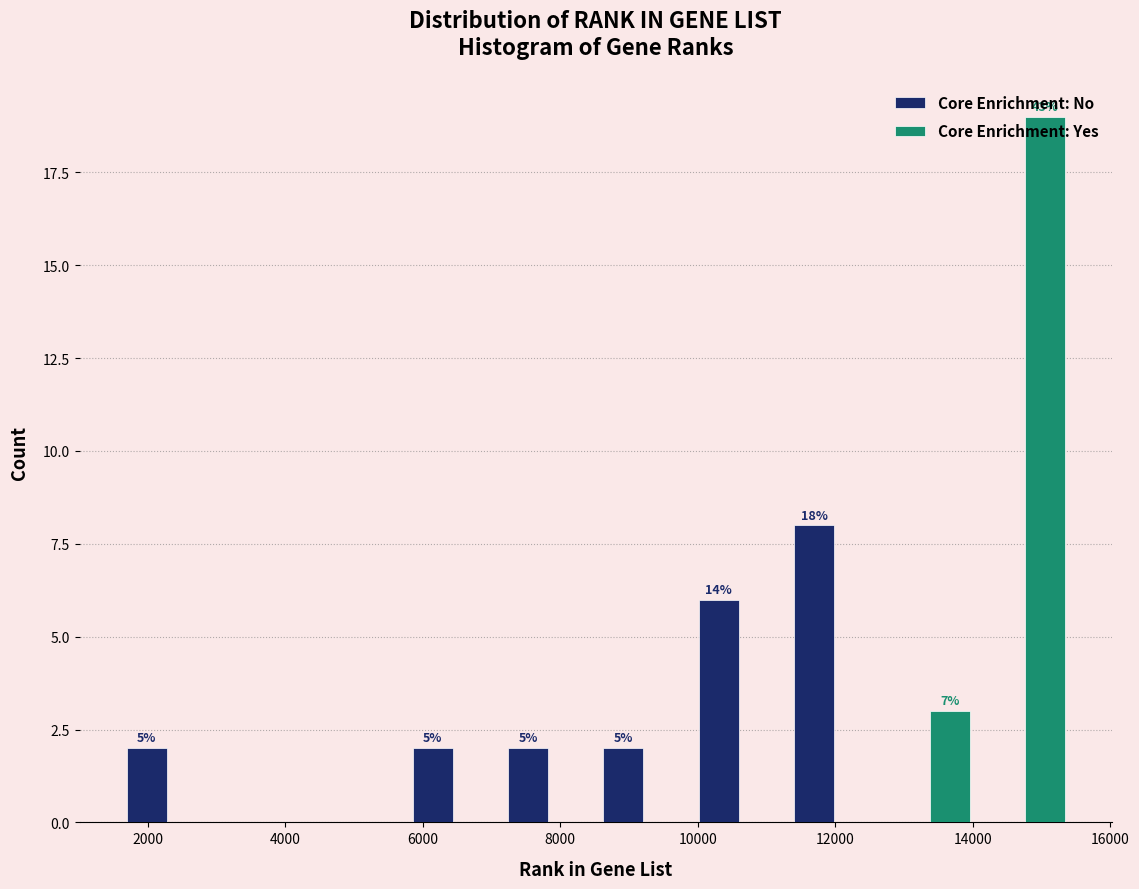

In the Core Enrichment: Yes series, which range on the x-axis has the tallest bar?

14000 to 15400